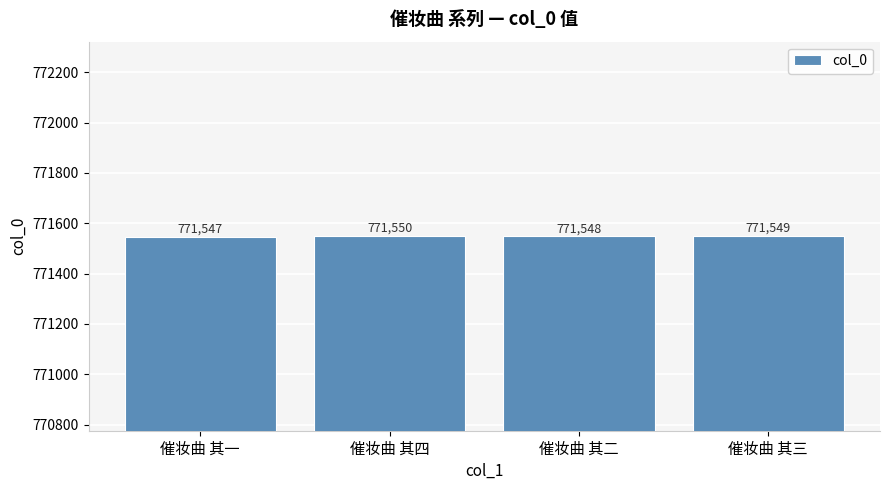

How many distinct data groups are displayed?

1